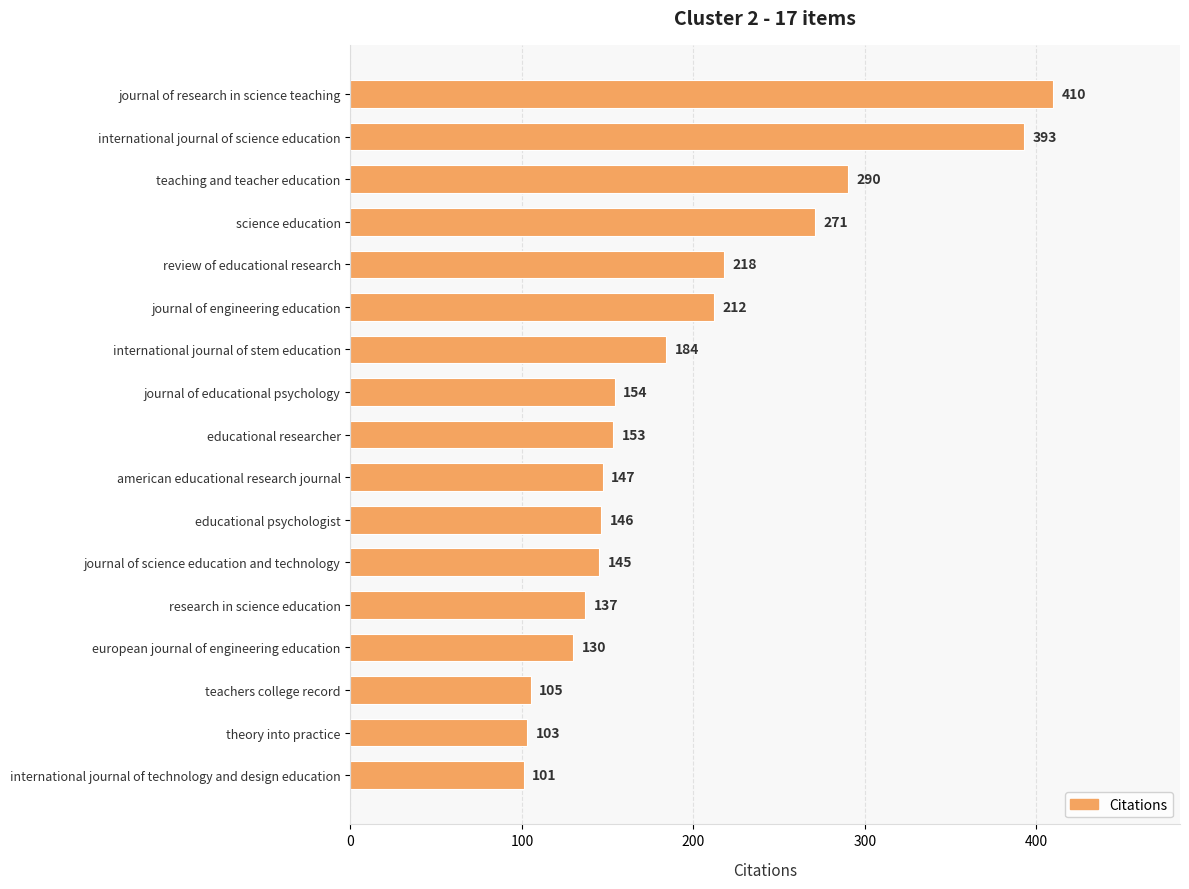

What value does the data have at teachers college record?

105